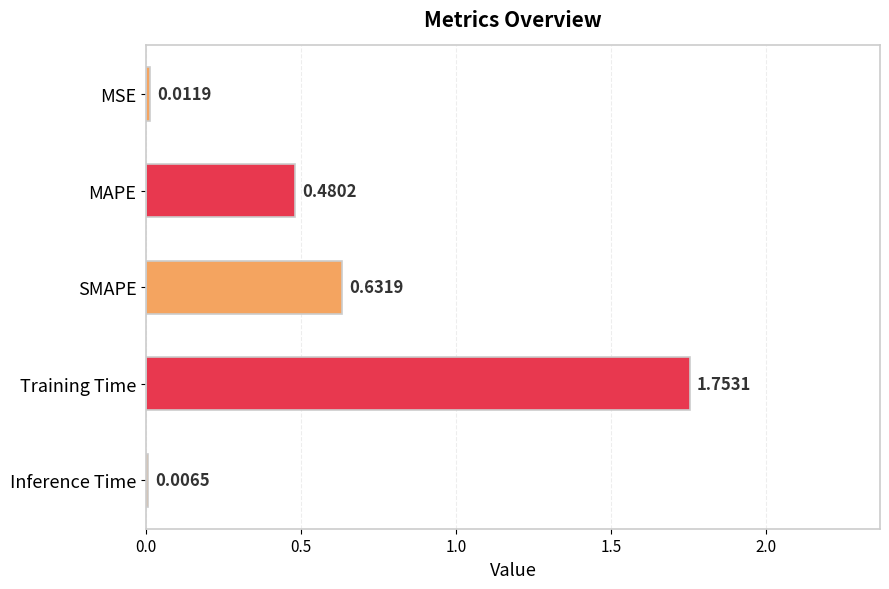

What is the sum of all values?

2.9